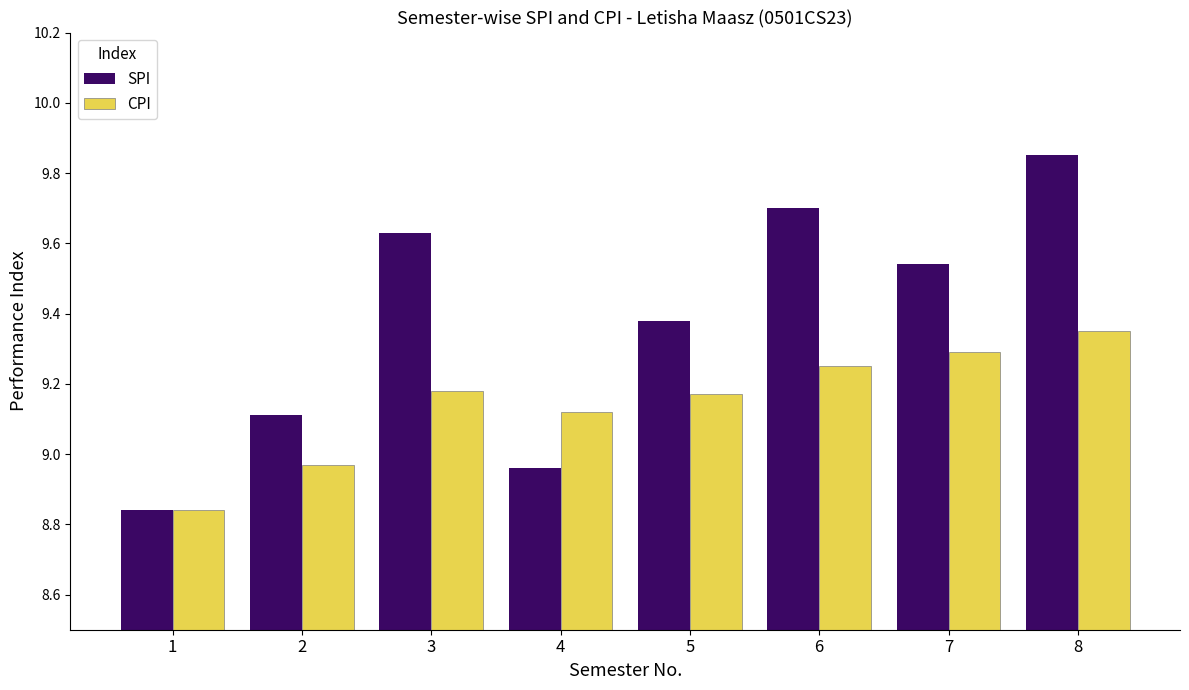

What is the difference between the maximum and minimum values in the SPI series?

1.0